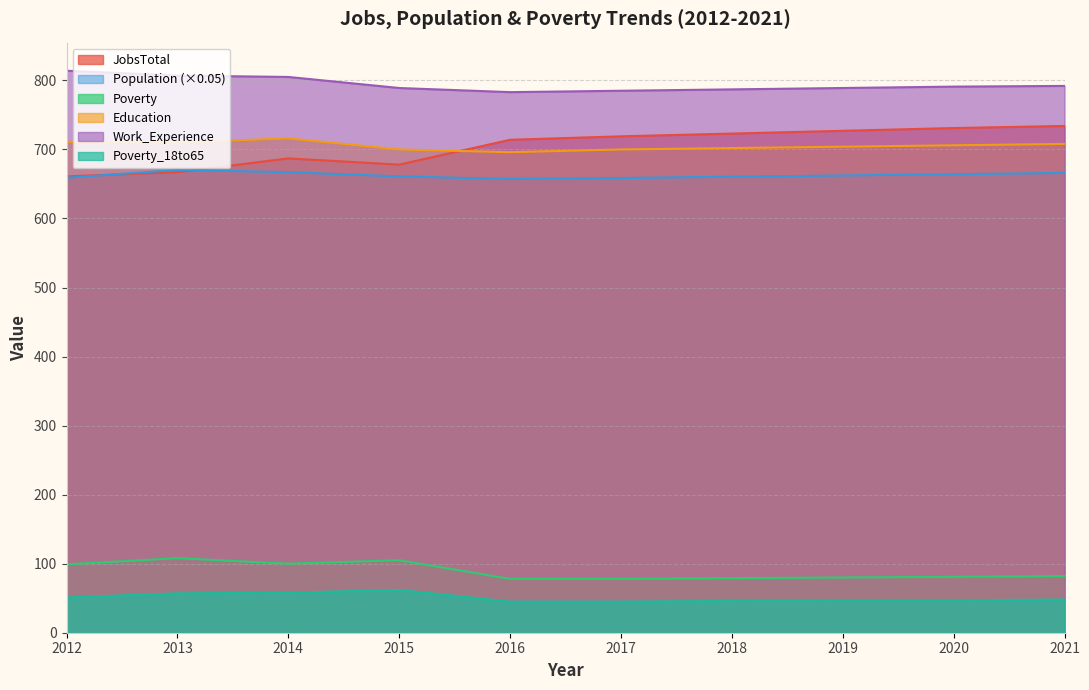

Which series has the widest spread of values?

JobsTotal